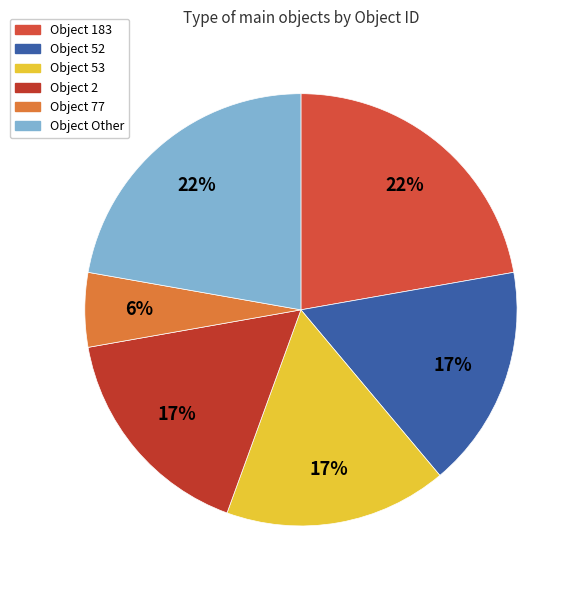

How many segments does this pie chart have?

6